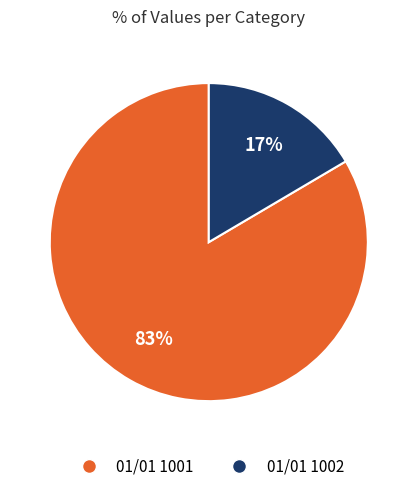

How many slices are in this pie chart?

2